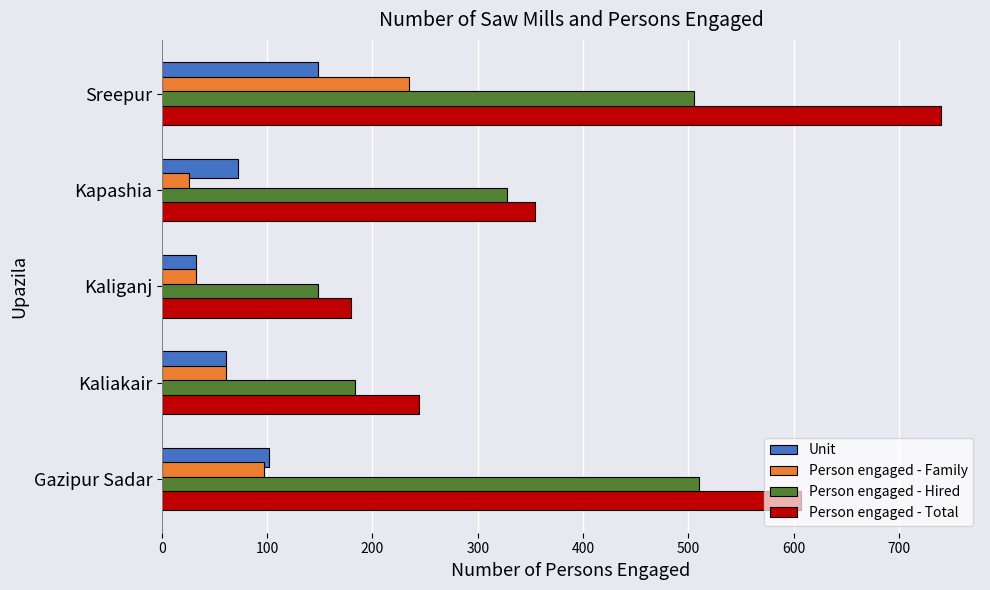

What is the total value across all series at Gazipur Sadar?

1316